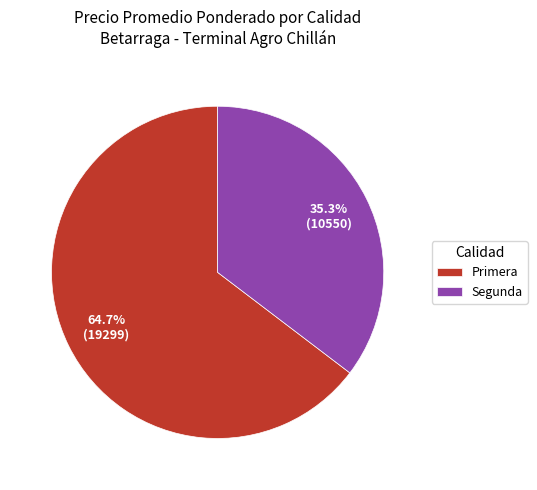

What percentage is NOT represented by Primera?

35.3%